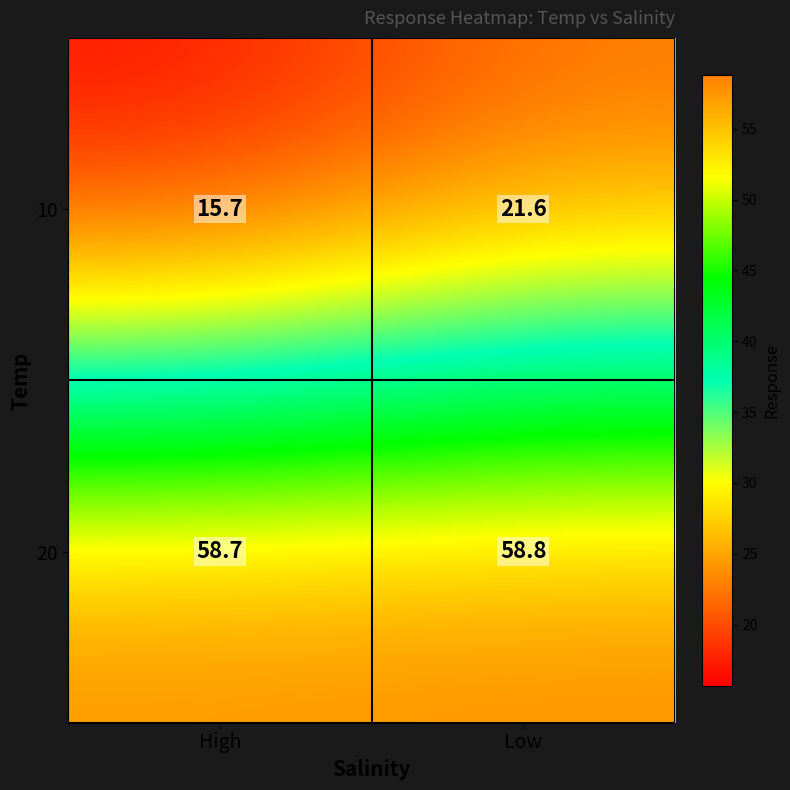

Which series has the largest total across all categories?

20